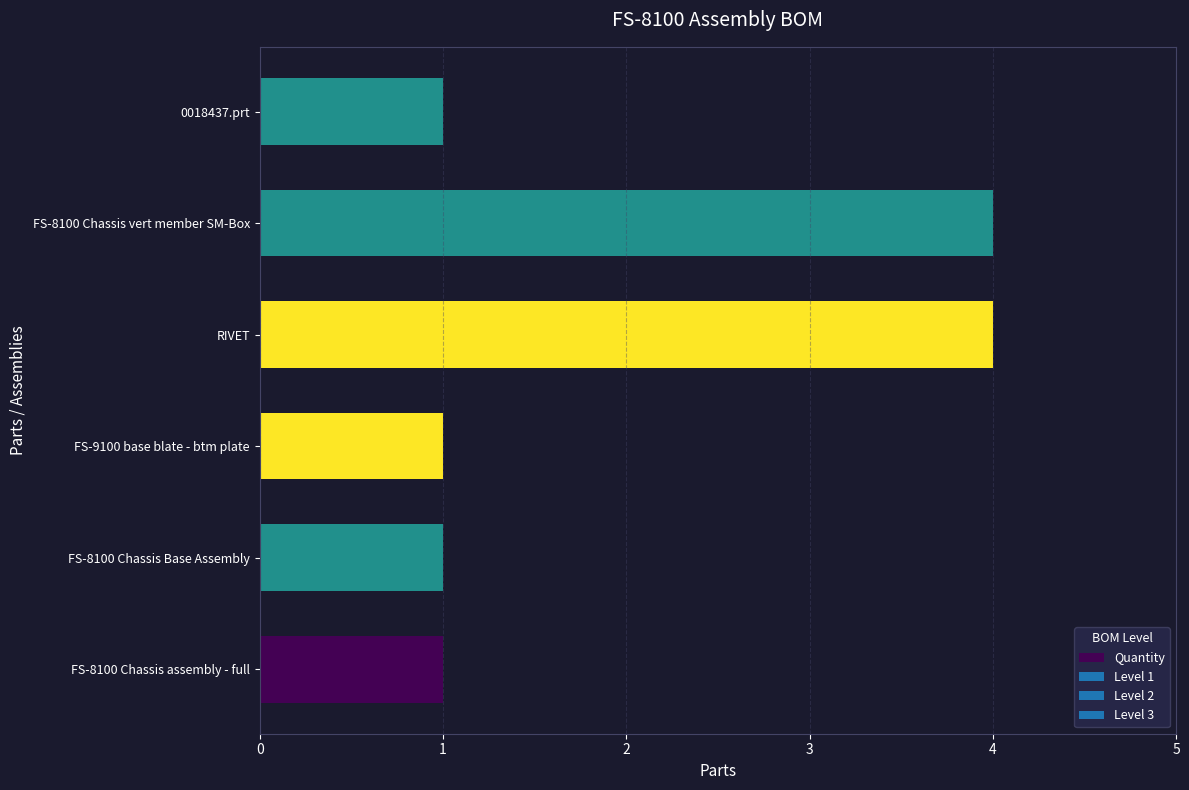

What is the sum of all values?

12